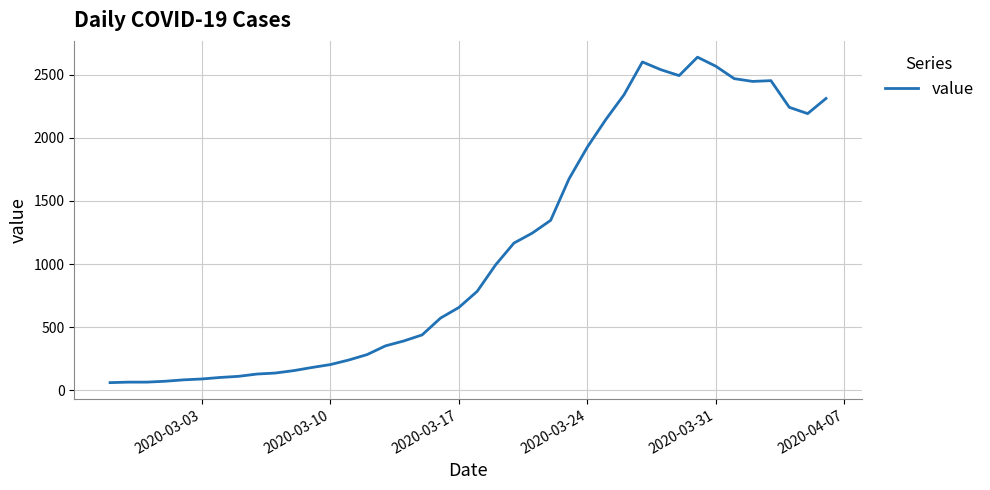

What is the difference between the maximum and minimum values?

2577